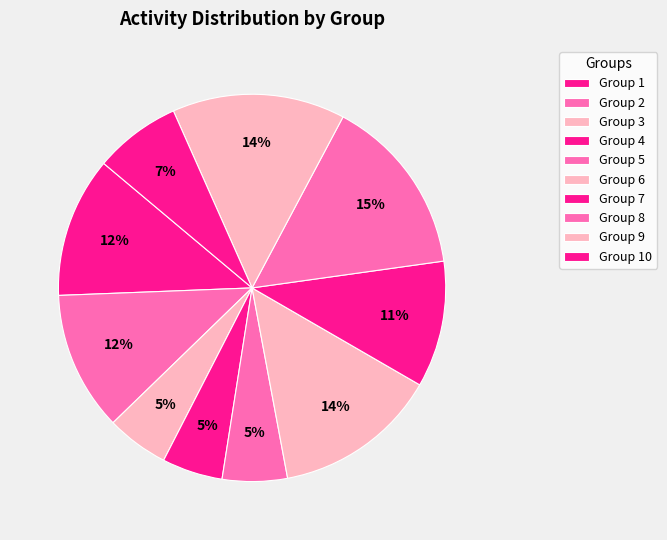

How many segments does this pie chart have?

10